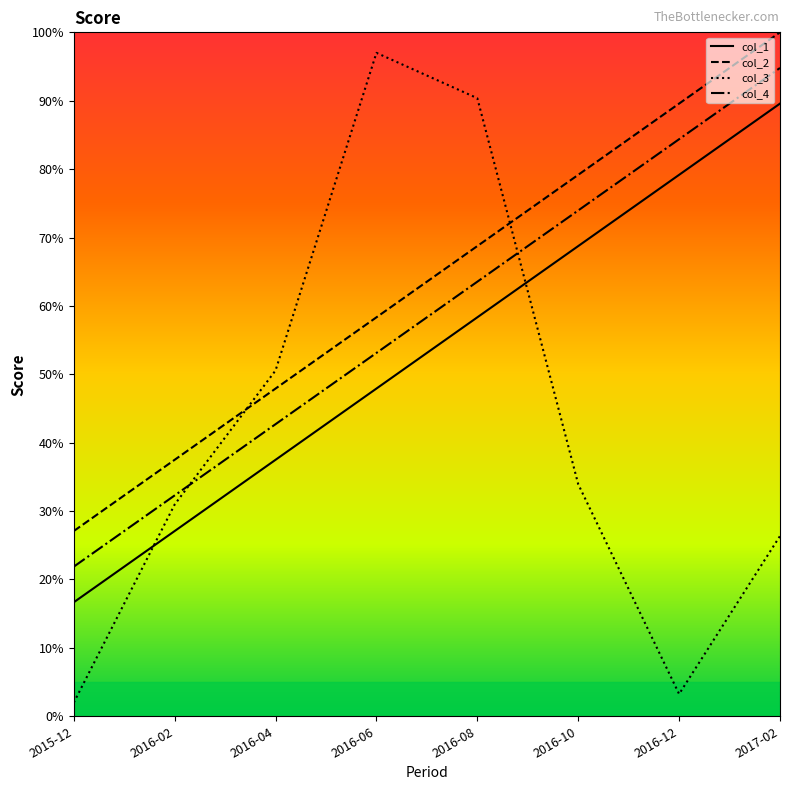

What is the sum of all col_2 values?

508.3